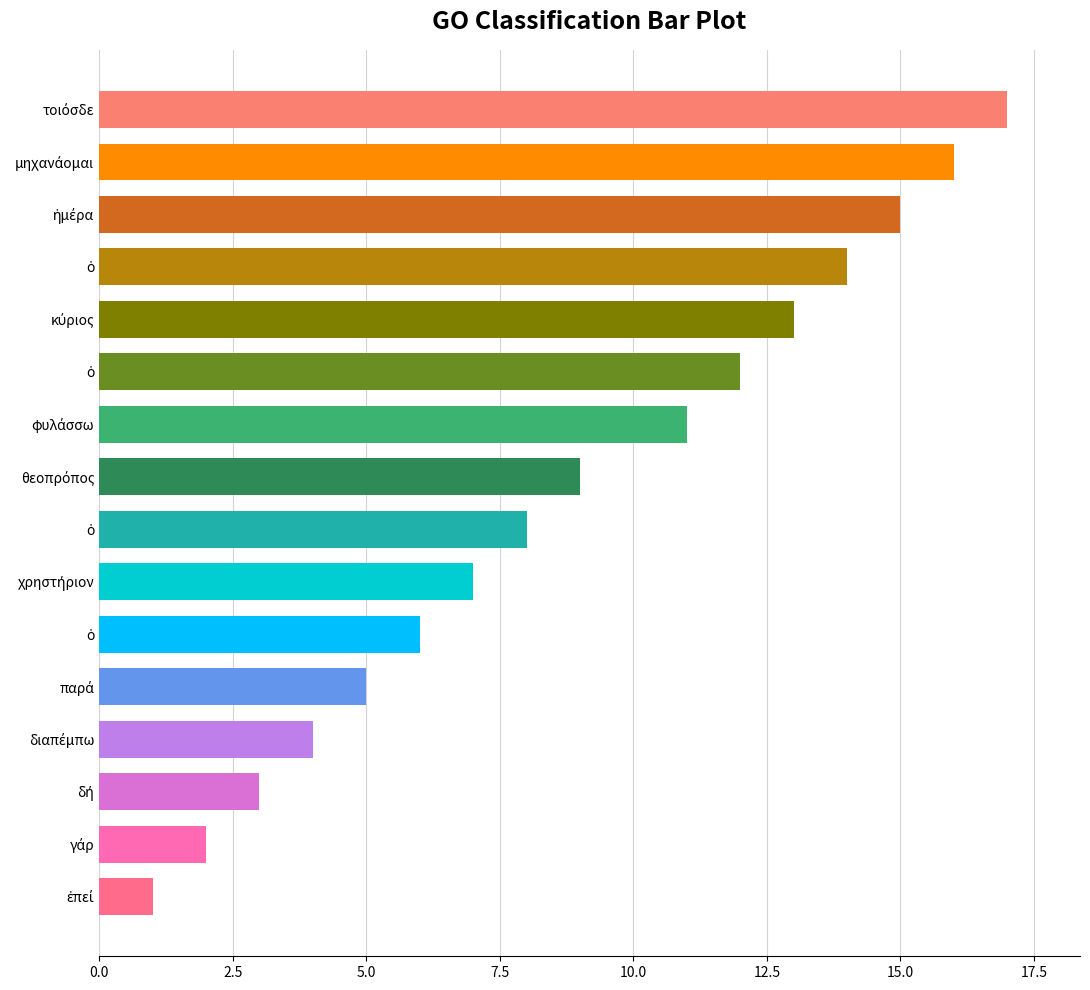

How many values are below 9?

8